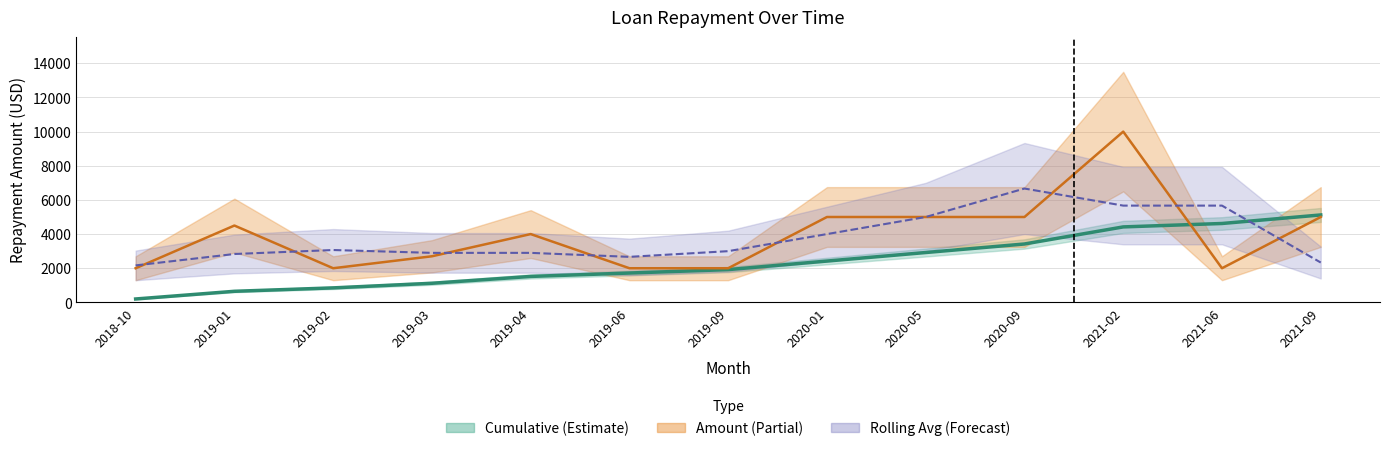

What is the difference between the values at 2019-03 and 2019-04?

1300